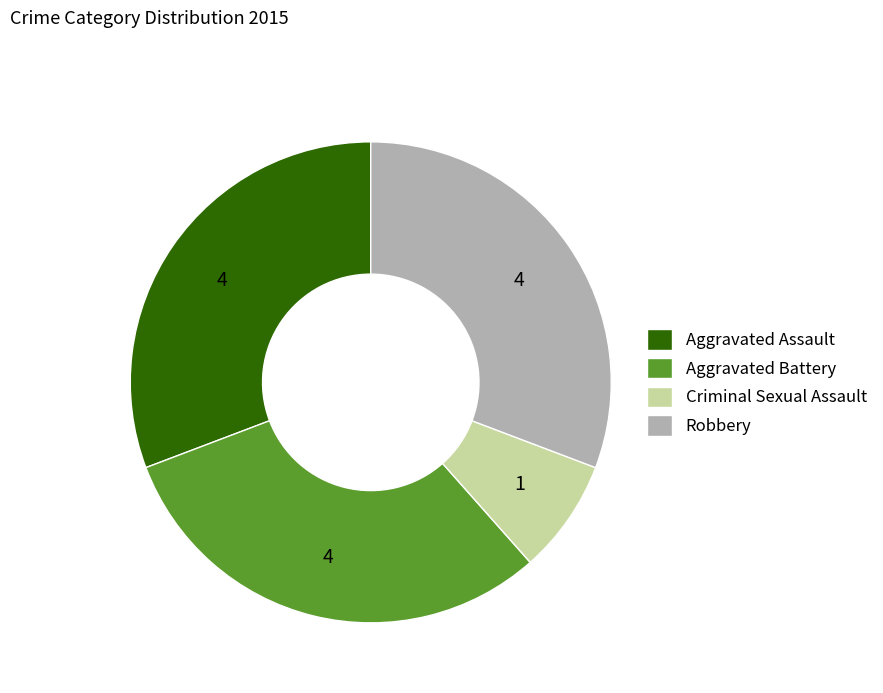

What is the smallest slice in the pie chart?

Criminal Sexual Assault